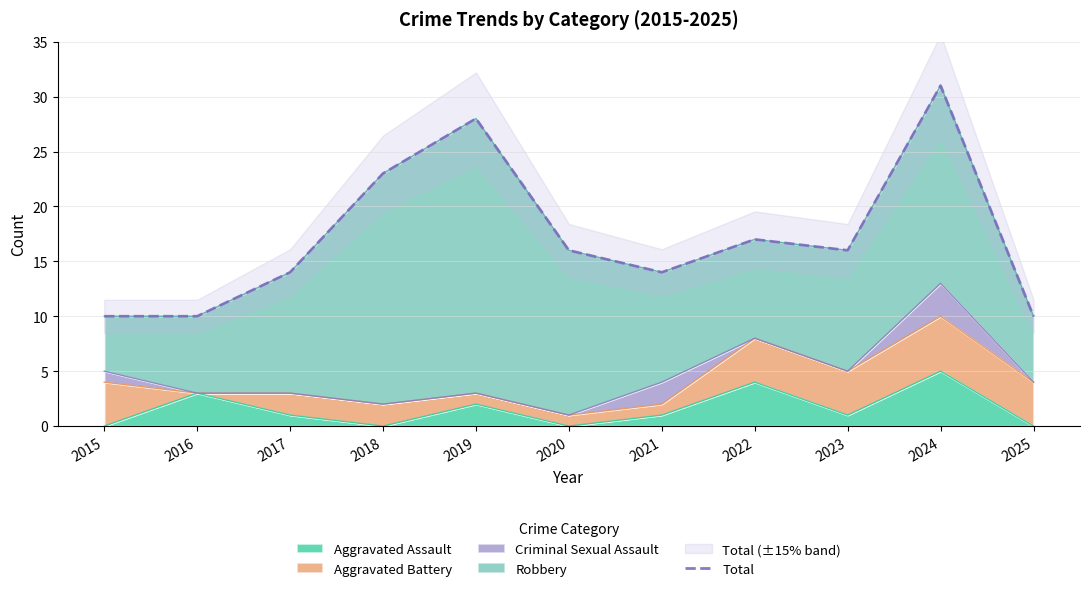

What is the ratio of the value at 2023 to the value at 2019?

0.6